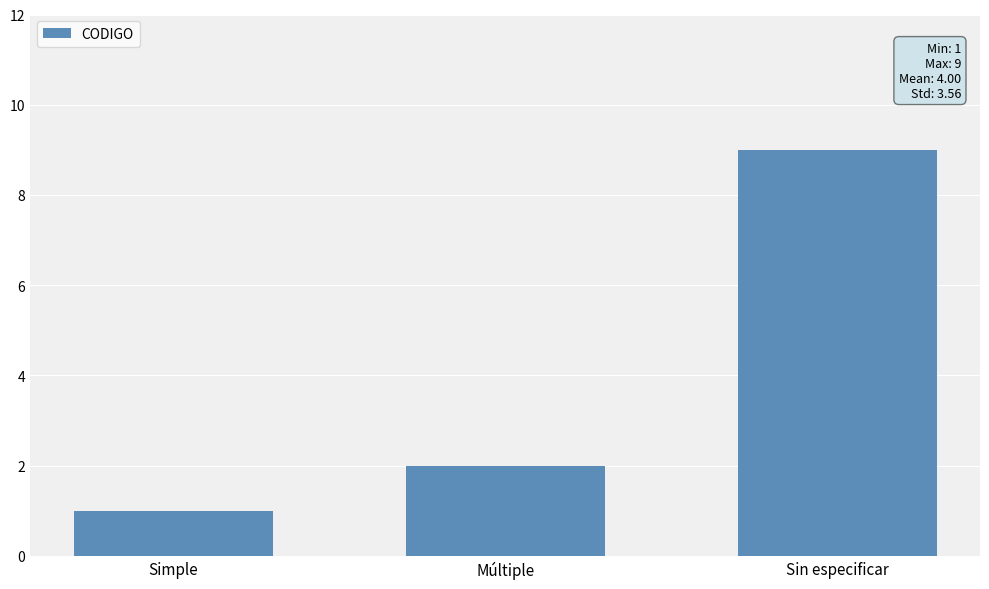

What is the average value?

4